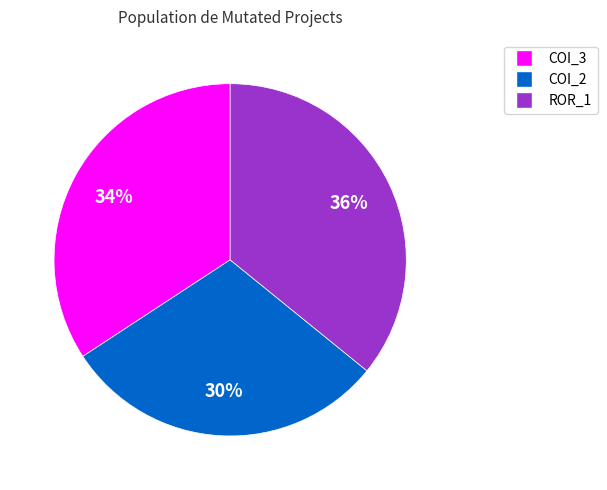

Is there a majority slice in this chart?

No